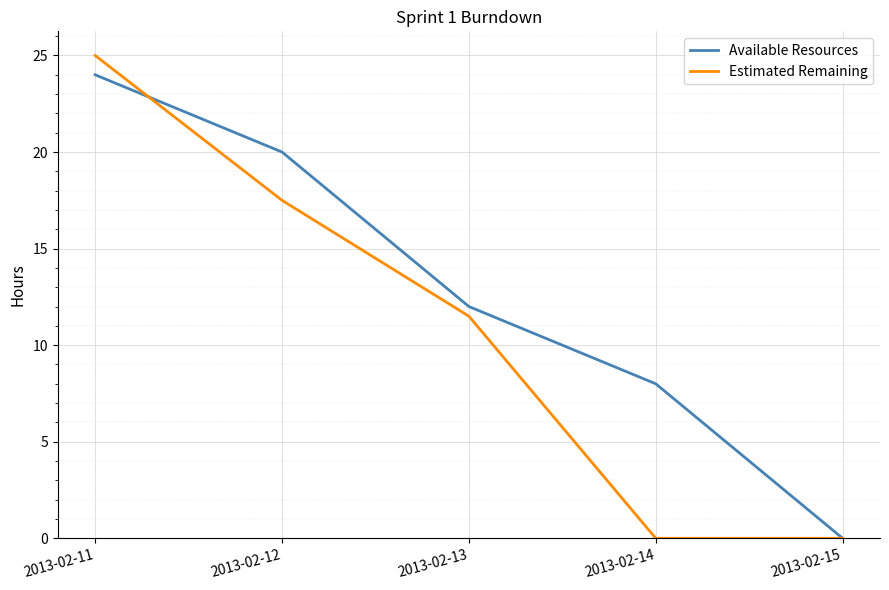

How many distinct data groups are displayed?

2